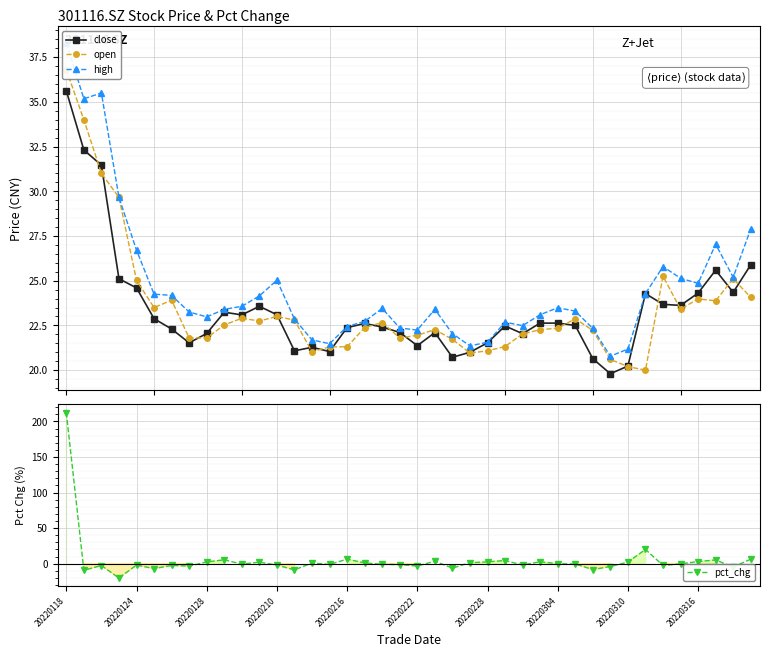

What is the value of the close point at the 5th from the left?

24.6